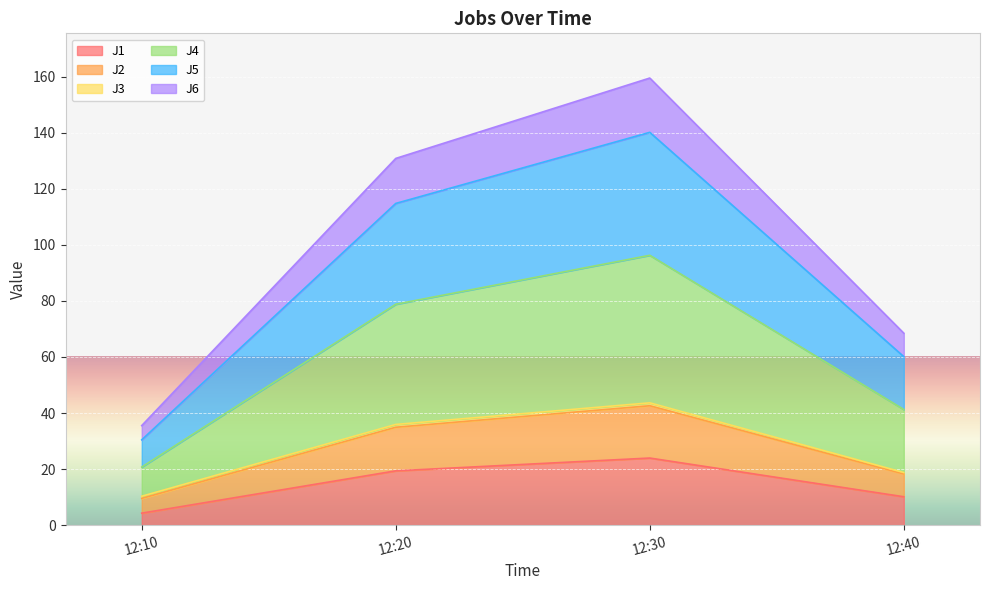

Is it true that J1 equals 23.9 at 12:30?

True